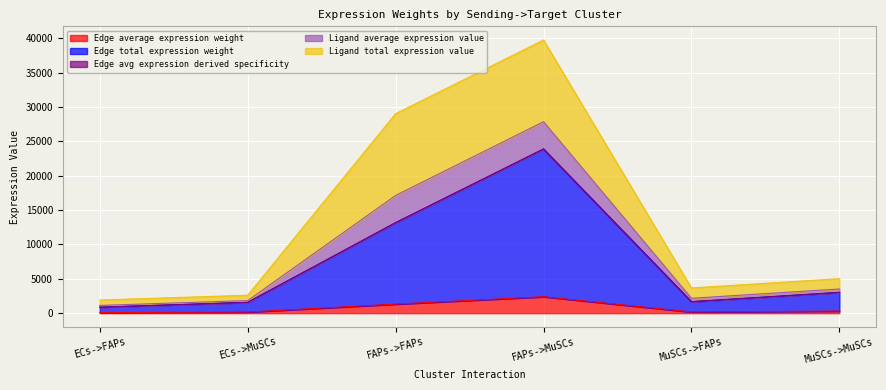

At which label does Edge avg expression derived specificity reach its minimum?

ECs->FAPs